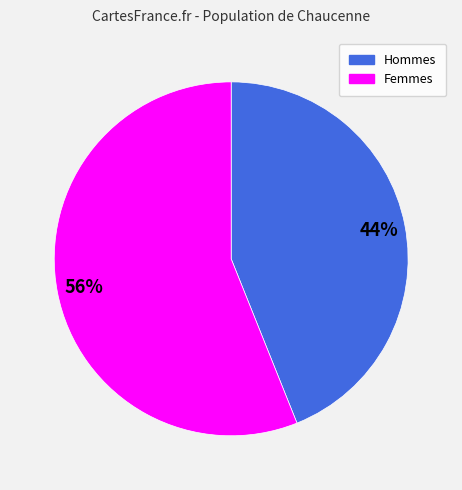

Is there any slice that represents more than half of the pie?

Yes